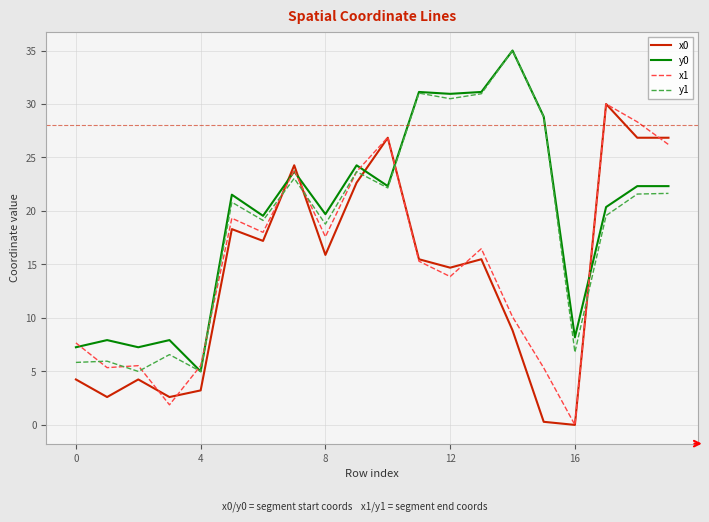

What is the average value of the x0 series?

14.0